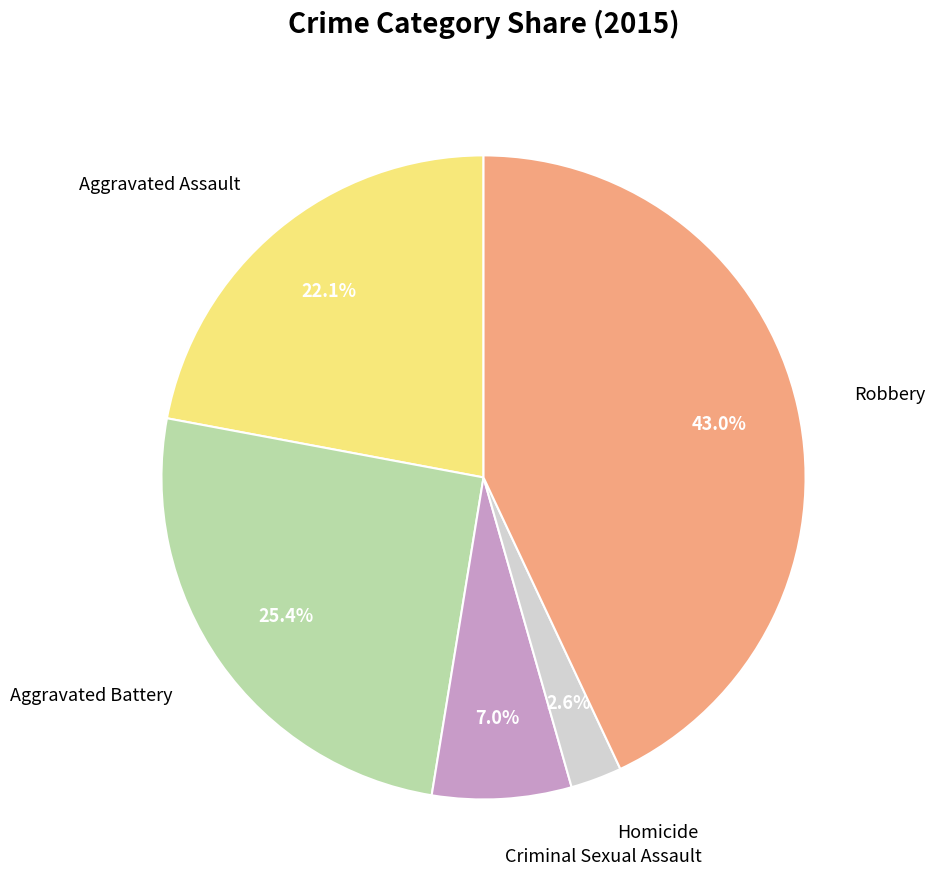

To the nearest percent, what percentage of the pie is Robbery?

43%